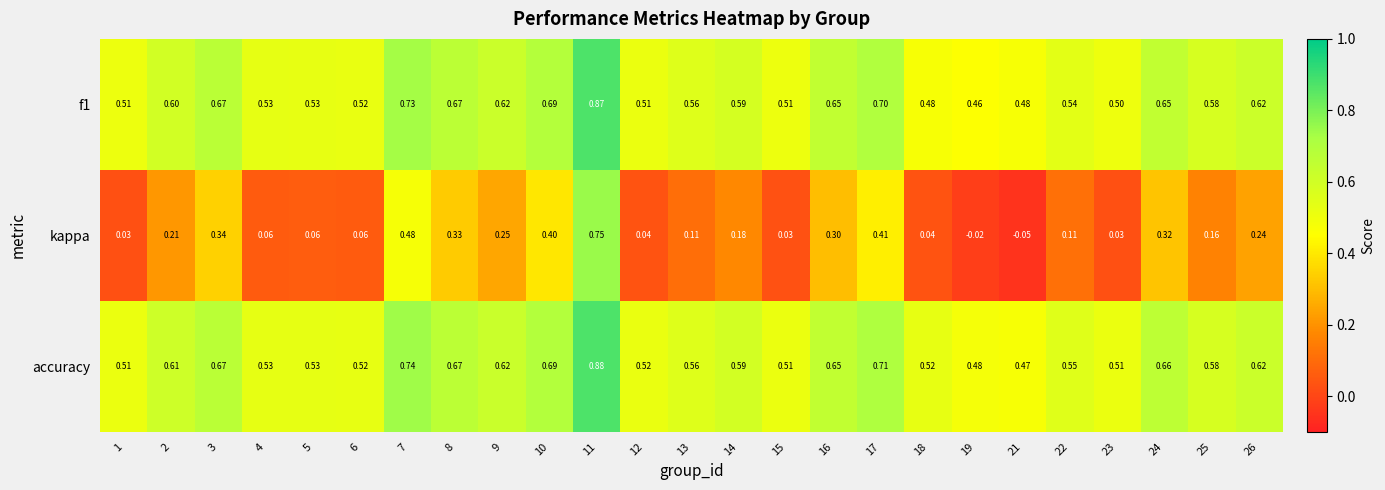

Which series has the widest spread of values?

kappa